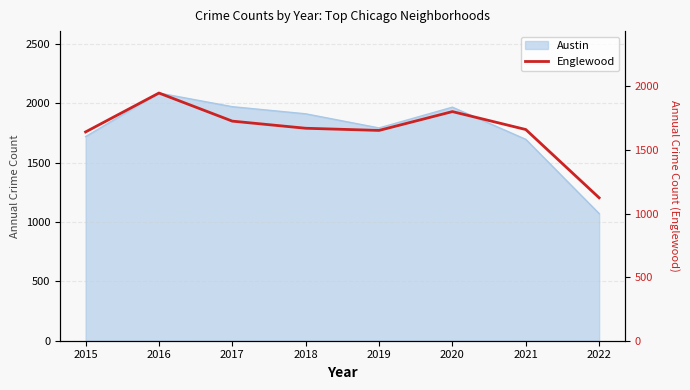

Where is the data nearest to the value 1536?

2015